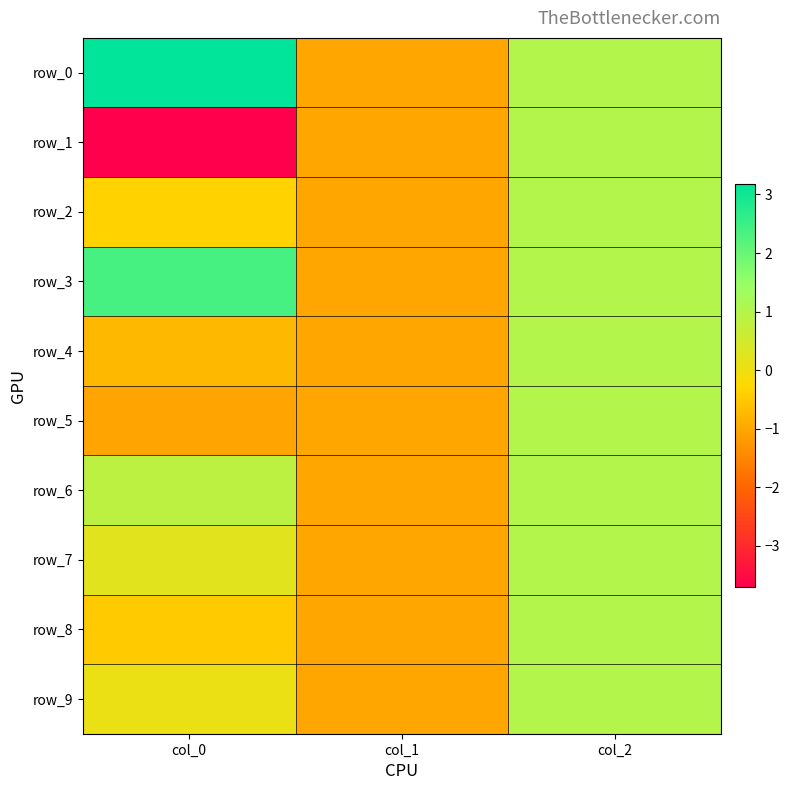

What is the total value across all series at col_0?

0.3